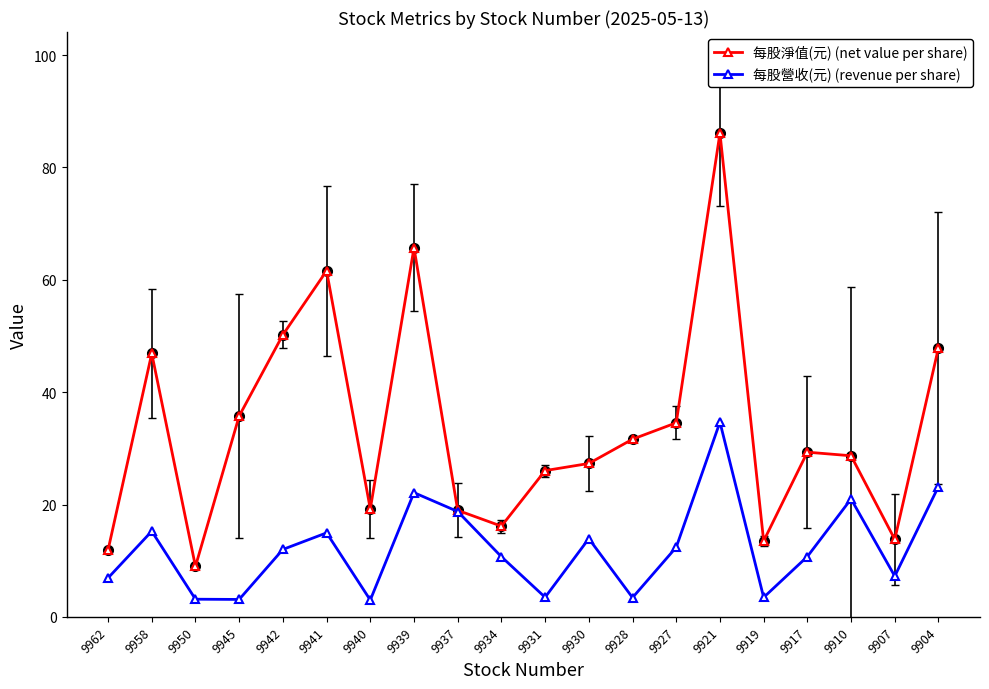

Between 9931 and 9910, which series saw the biggest shift?

每股營收(元) (revenue per share)